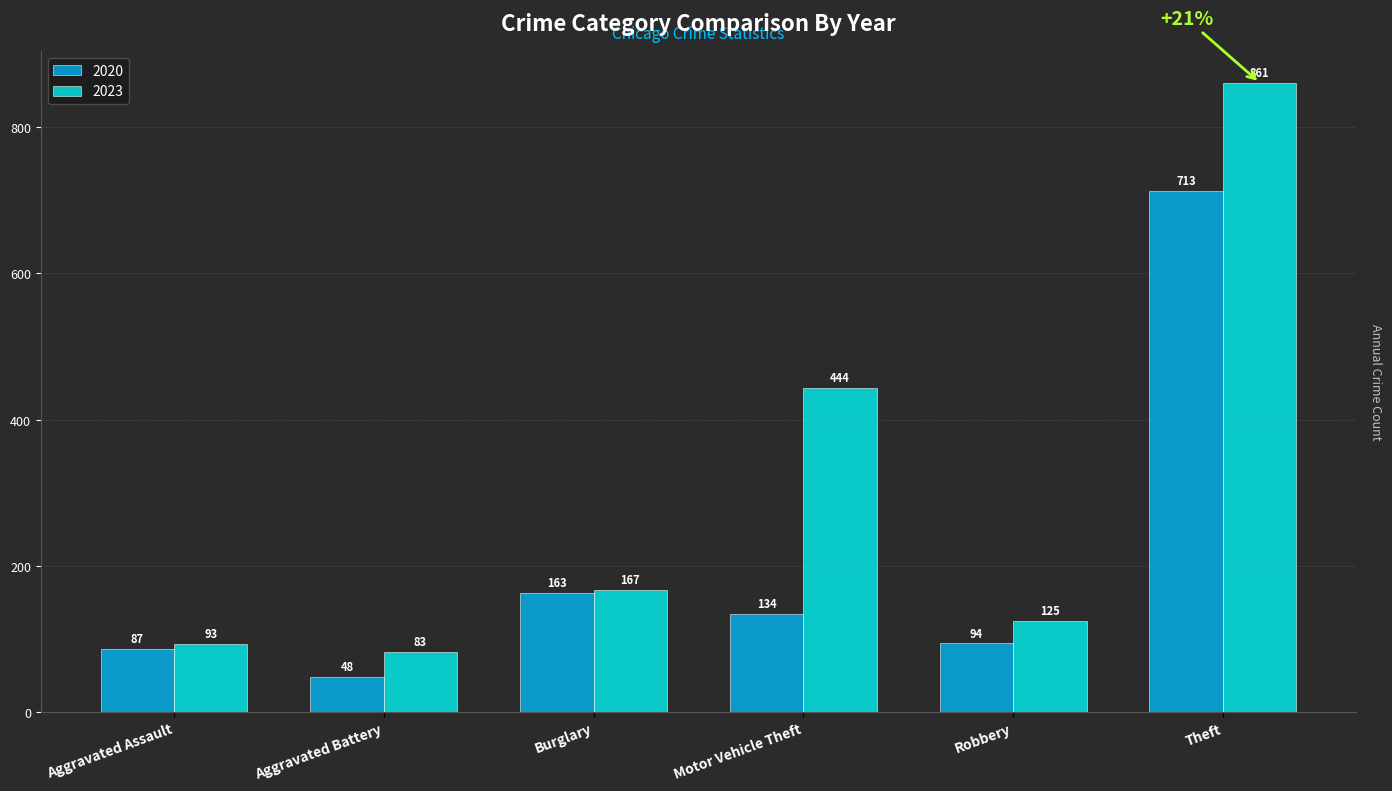

Reading left to right, what are all the values shown in this chart?

2020: Aggravated Assault=87	Aggravated Battery=48	Burglary=163	Motor Vehicle Theft=134	Robbery=94	Theft=713
2023: Aggravated Assault=93	Aggravated Battery=83	Burglary=167	Motor Vehicle Theft=444	Robbery=125	Theft=861